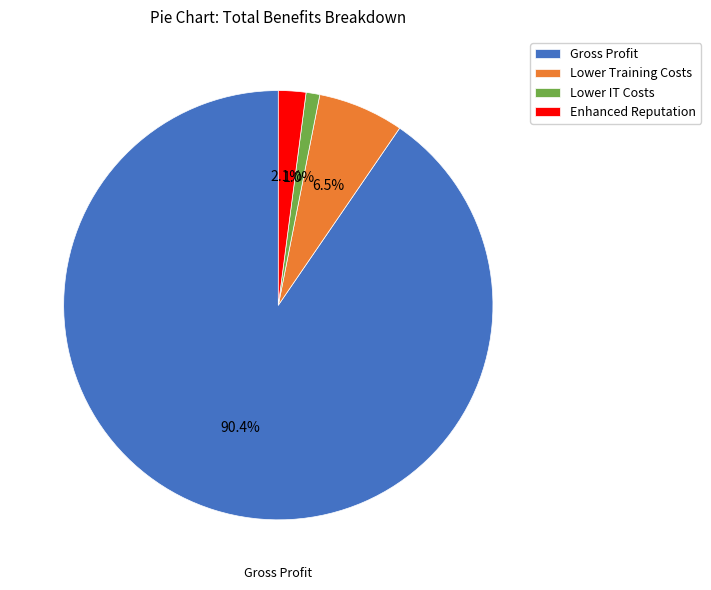

What is the smallest slice in the pie chart?

Lower IT Costs